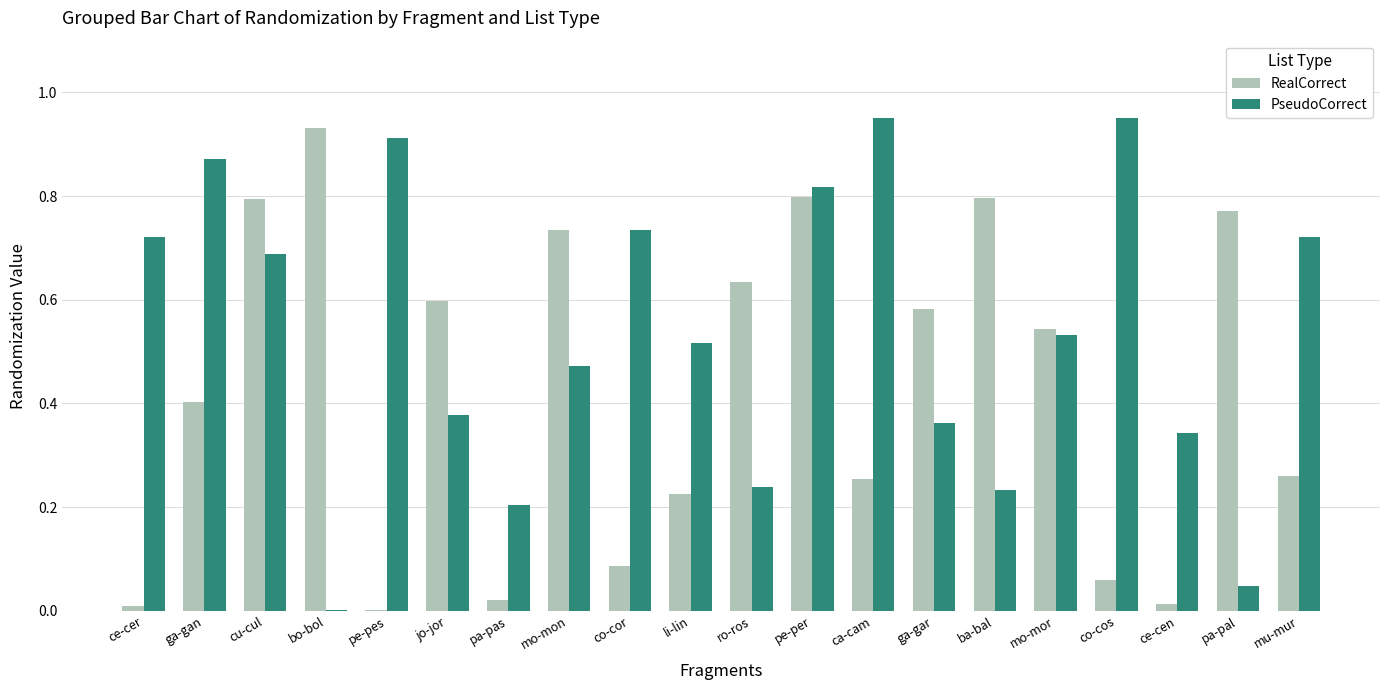

Between ce-cer and pa-pas, which series saw the biggest shift?

PseudoCorrect